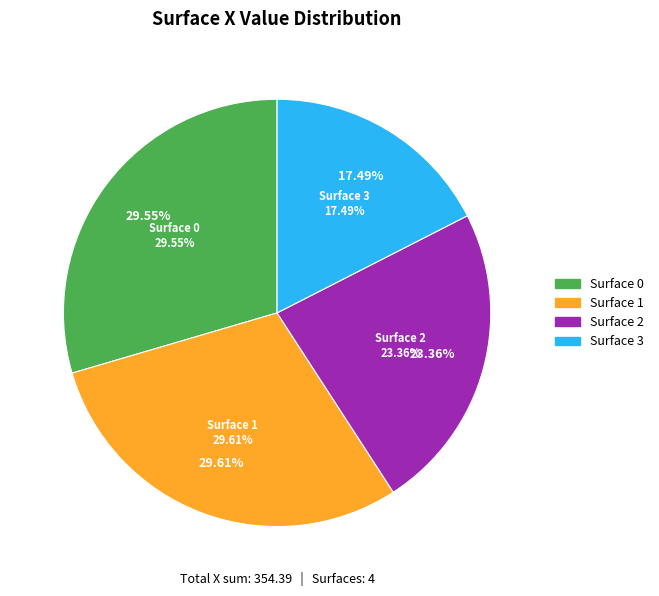

What is the ratio of the value at 0 to the value at 3?

1.7